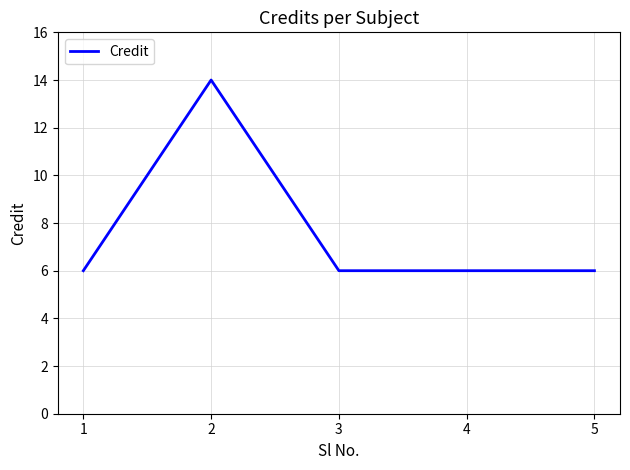

What is the difference between the values at 1 and 2?

8